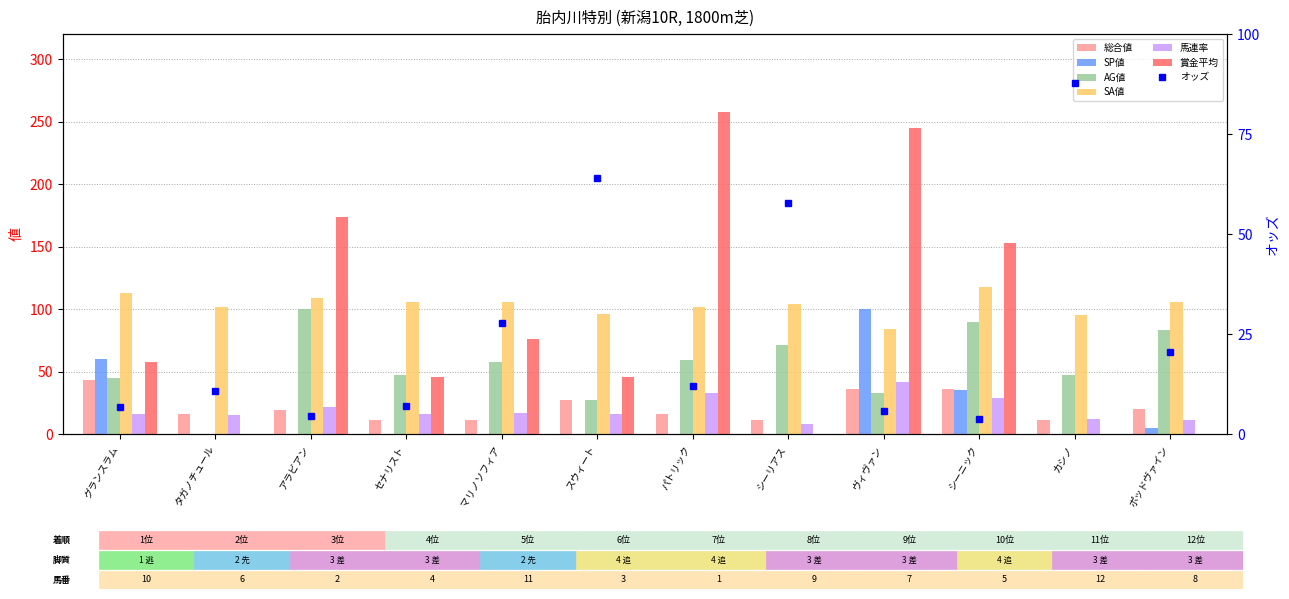

The SA値 series shows 24 at セナリスト. True or false?

False